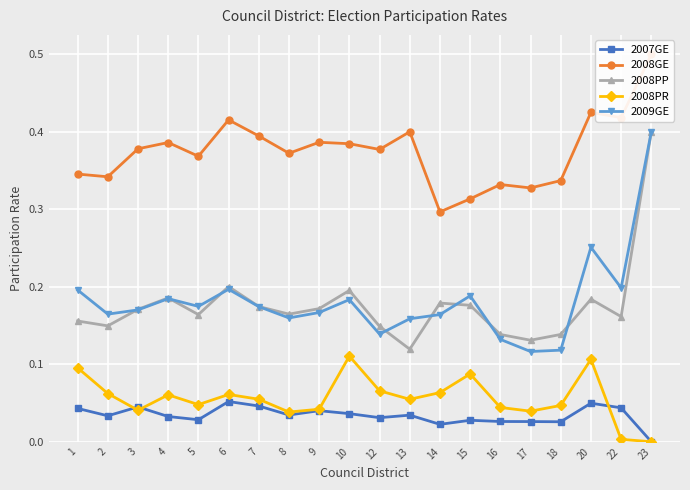

Count the number of categories in the chart.

20